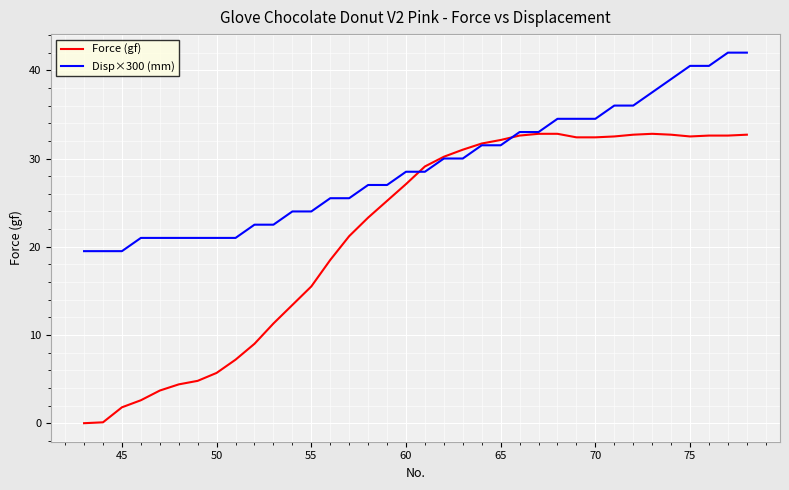

Which series has the largest total across all categories?

Disp×300 (mm)